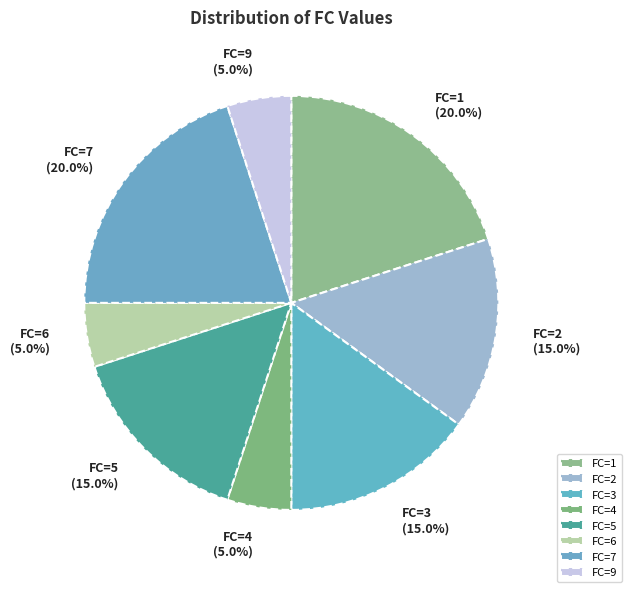

How many slices are in this pie chart?

8